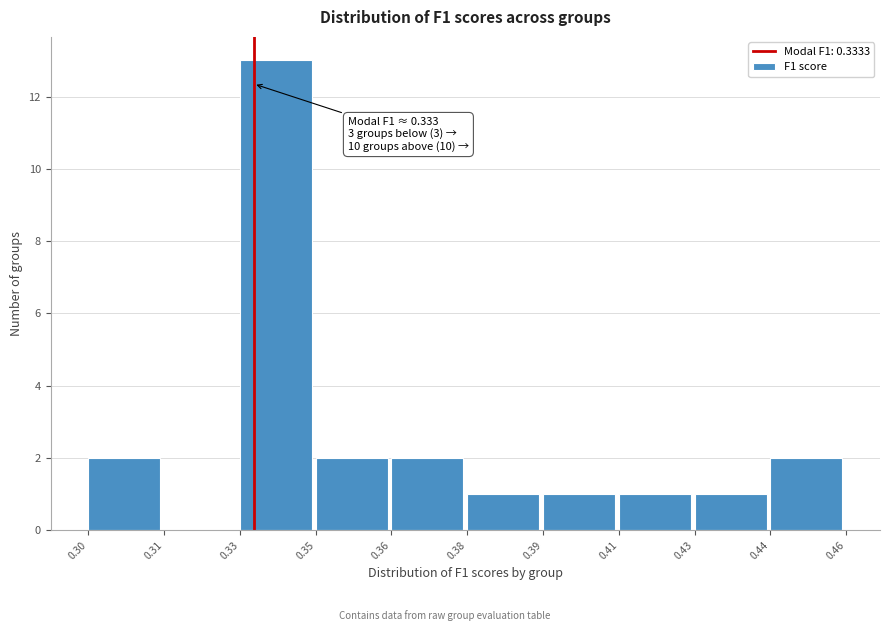

Reading right to left, extract all data points from this chart.

0.44=2	0.43=1	0.41=1	0.39=1	0.38=1	0.36=2	0.35=2	0.33=13	0.31=0	0.30=2